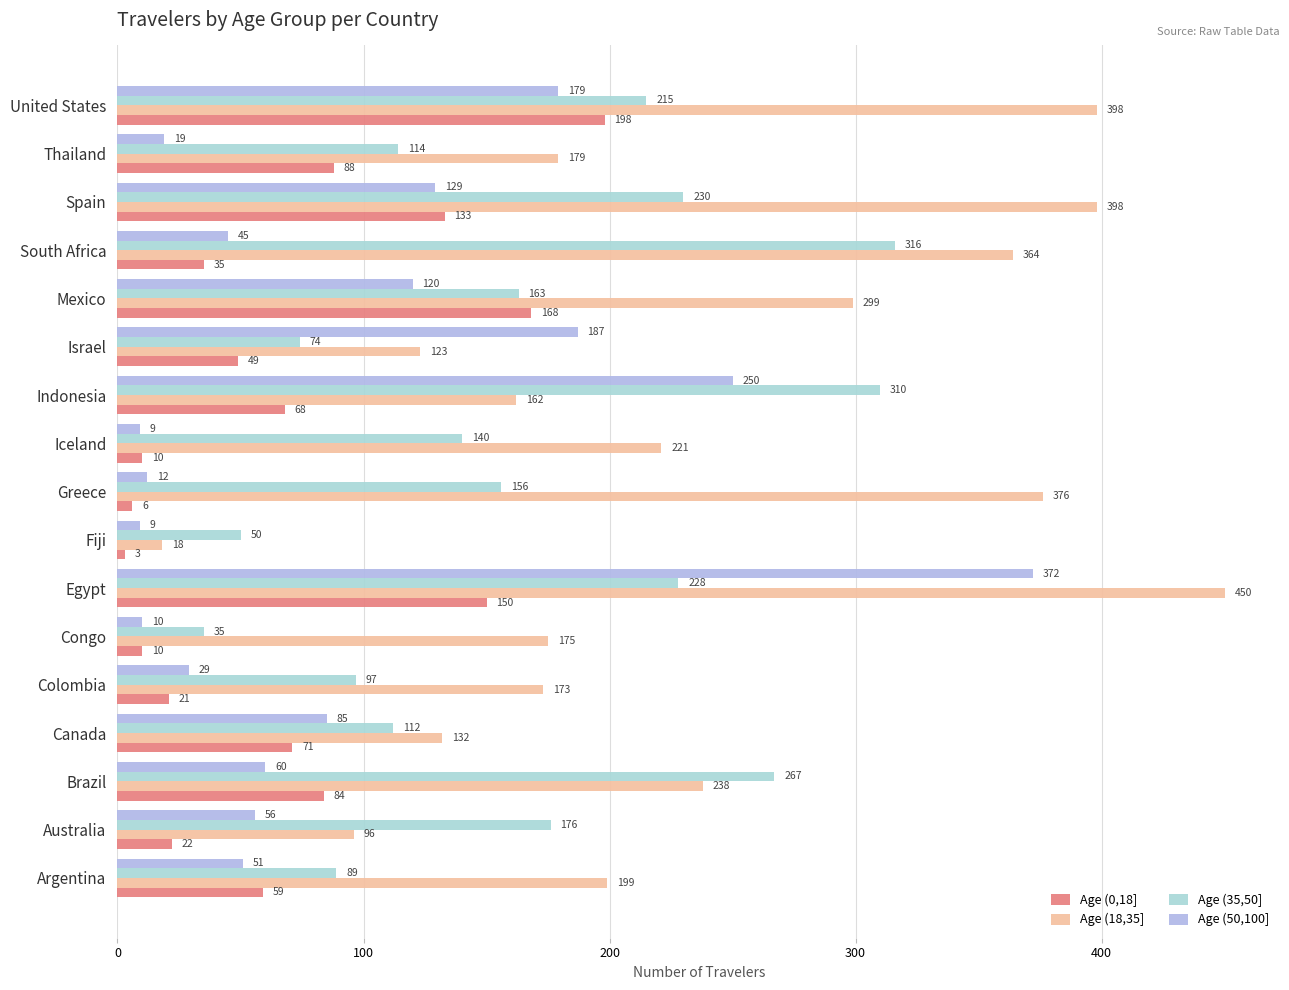

What is the sum of all Age (18,35] values?

4001